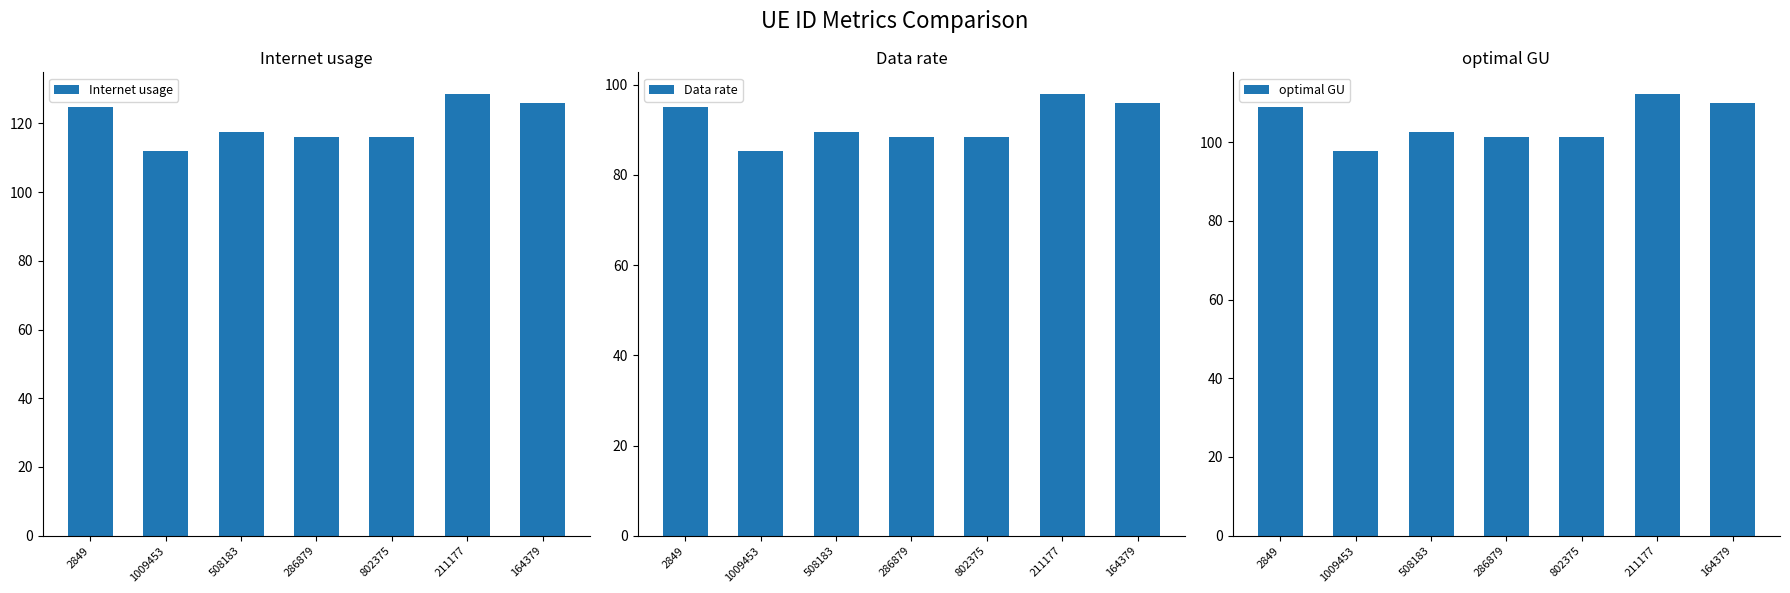

Reading right to left, what are all the values shown in this chart?

Internet usage: 164379=125.9	211177=128.5	802375=116.2	286879=116.1	508183=117.4	1009453=112.1	2849=124.8
Data rate: 164379=95.9	211177=97.9	802375=88.5	286879=88.4	508183=89.5	1009453=85.4	2849=95.1
optimal GU: 164379=109.9	211177=112.1	802375=101.4	286879=101.3	508183=102.5	1009453=97.8	2849=108.9